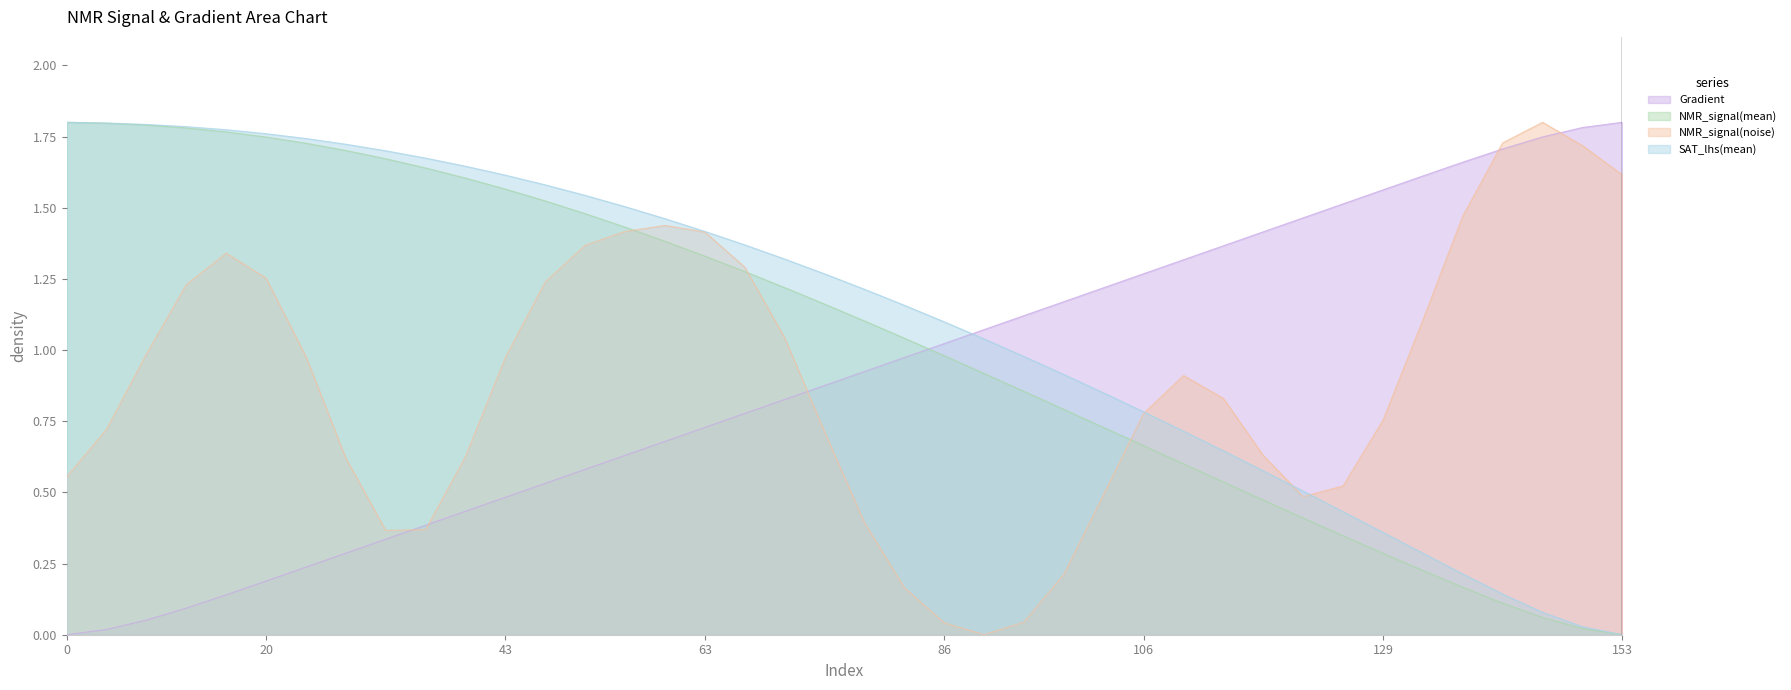

True or false: SAT_lhs(mean) and Gradient intersect in this chart.

True